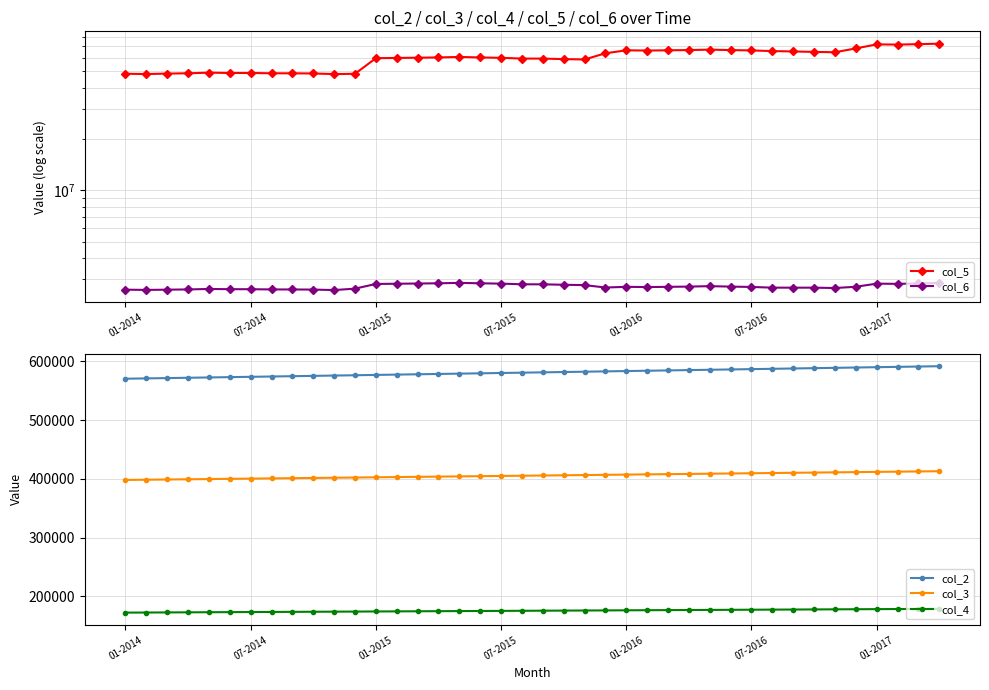

Between 15 and 23, which series saw the biggest shift?

col_5